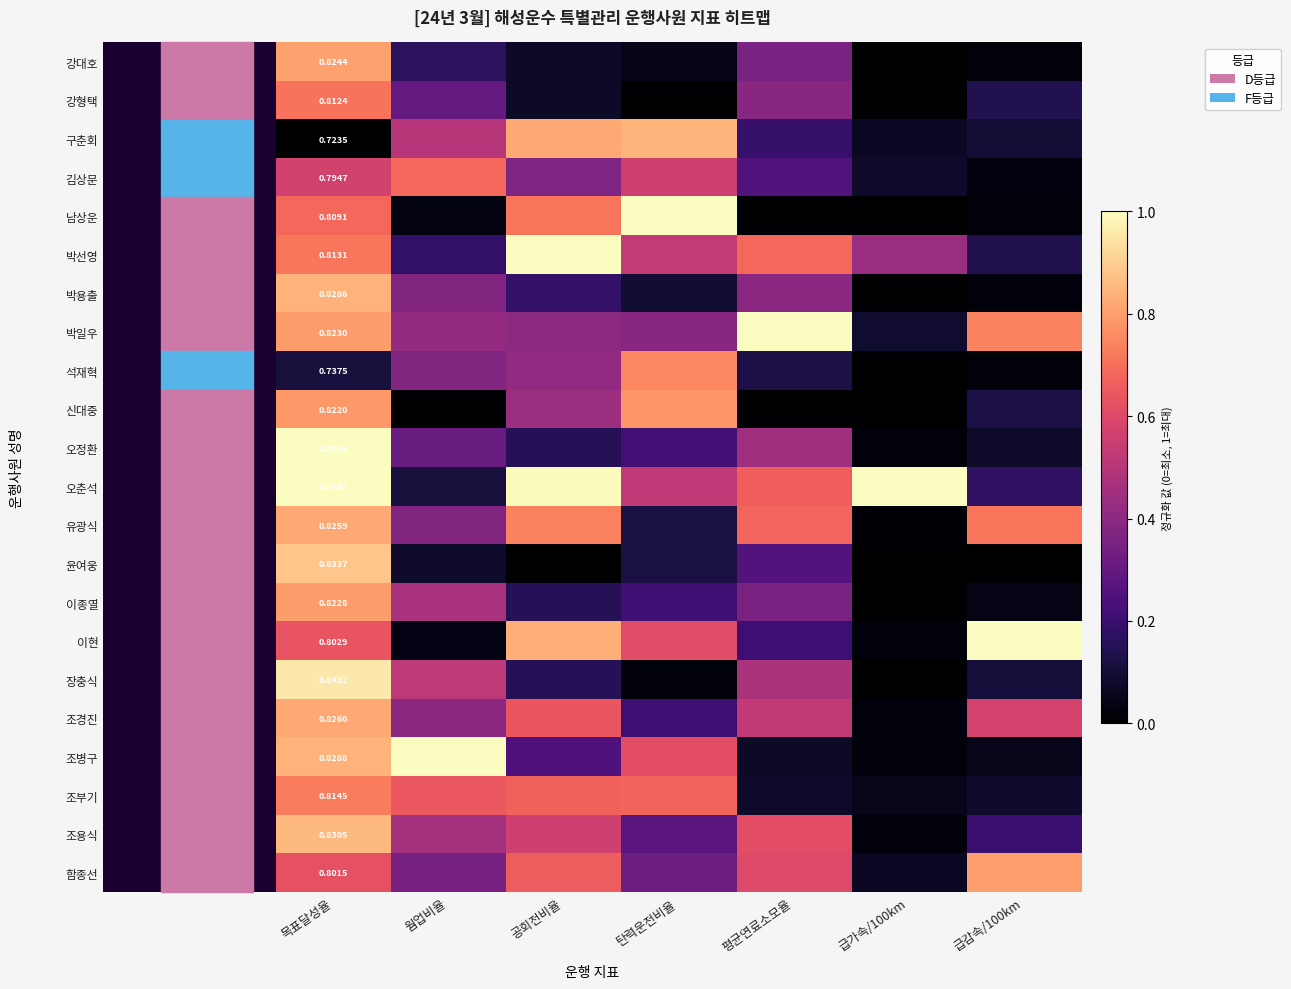

What is the difference between the highest and lowest values at 급가속/100km?

1.0